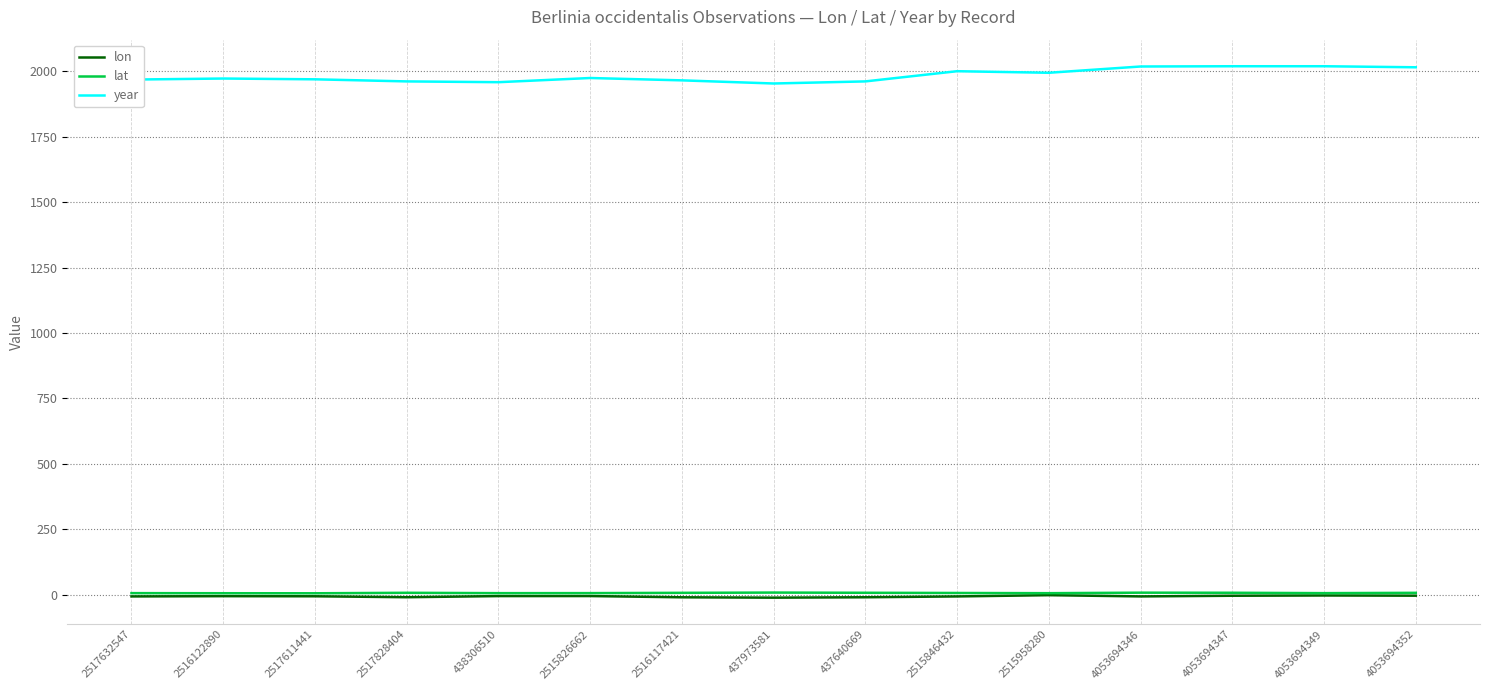

The value of lon at 4053694346 is -7.2. True or false?

True